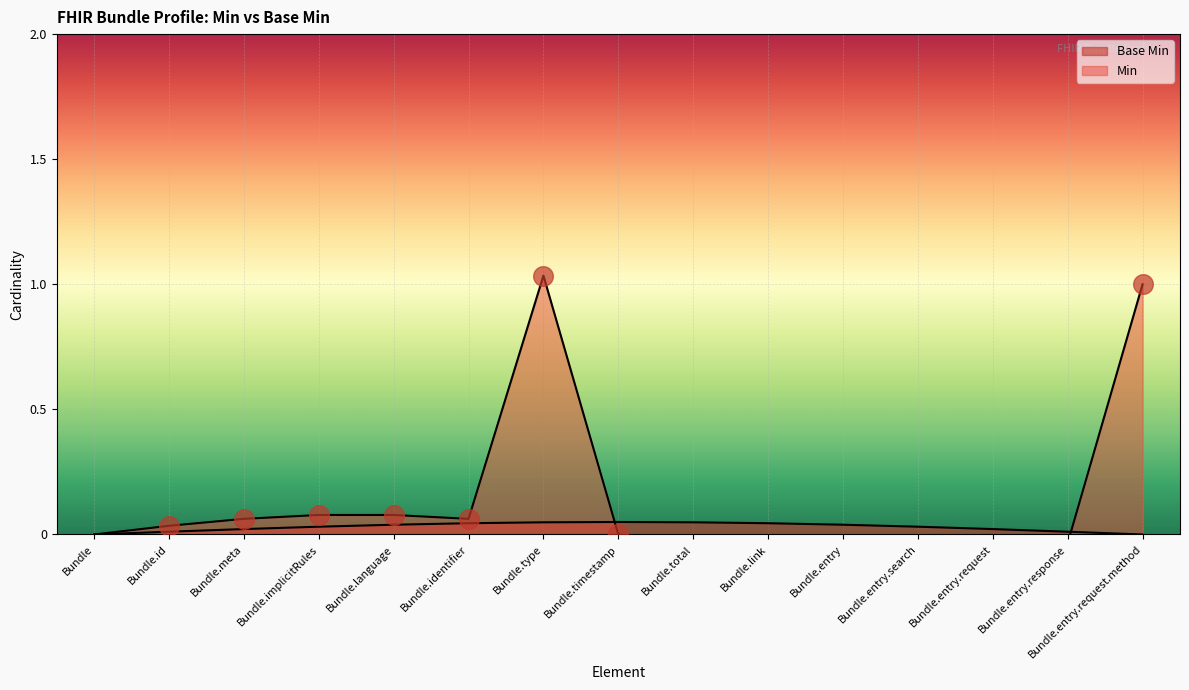

Which has a higher value, Bundle or Bundle.total?

Bundle